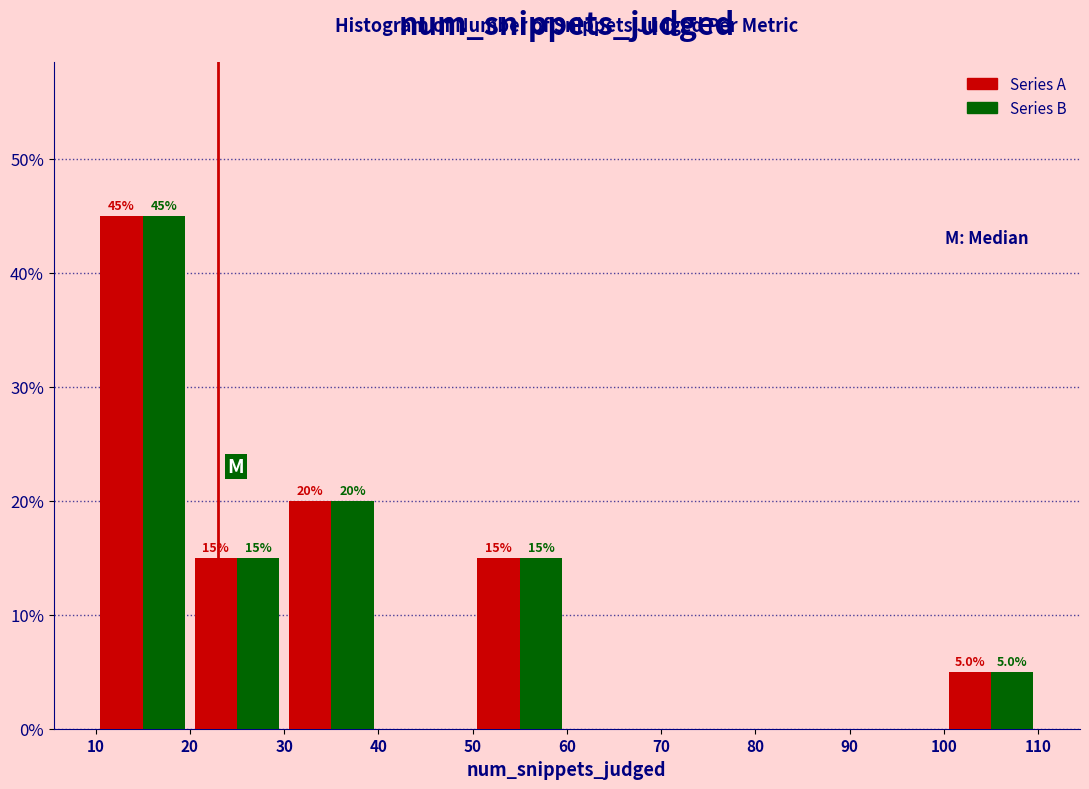

In the Series A series, which range on the x-axis has the tallest bar?

10 to 20